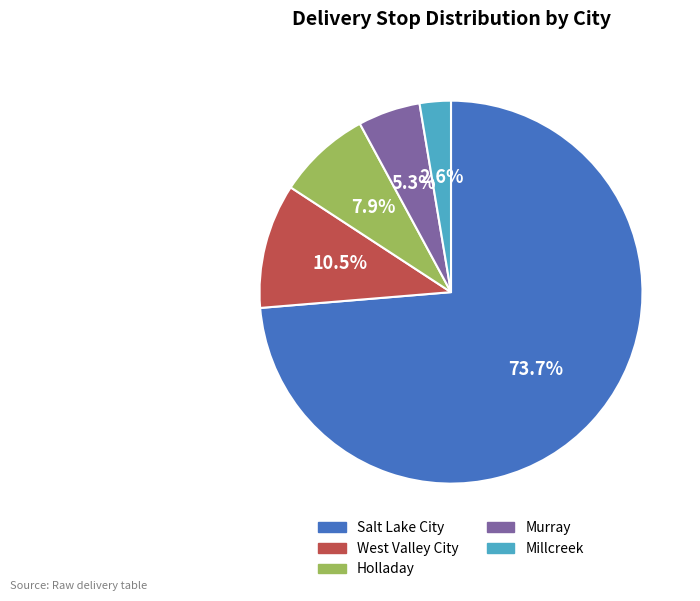

To the nearest percent, what is the difference between the largest and smallest slice percentages?

71%